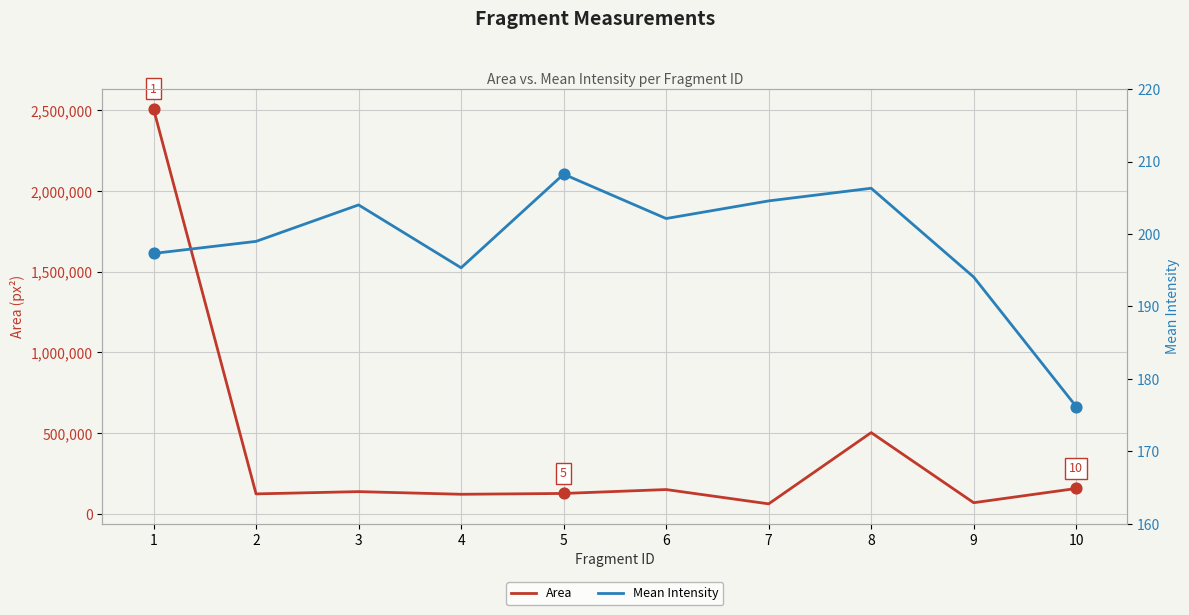

Which series has the largest Y range (max minus min)?

Area